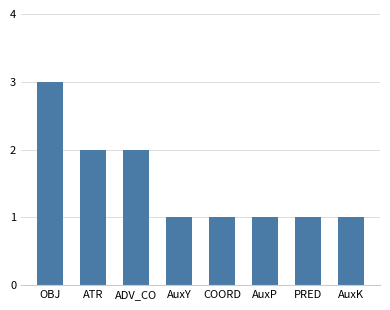

What is the minimum value shown in the chart?

1